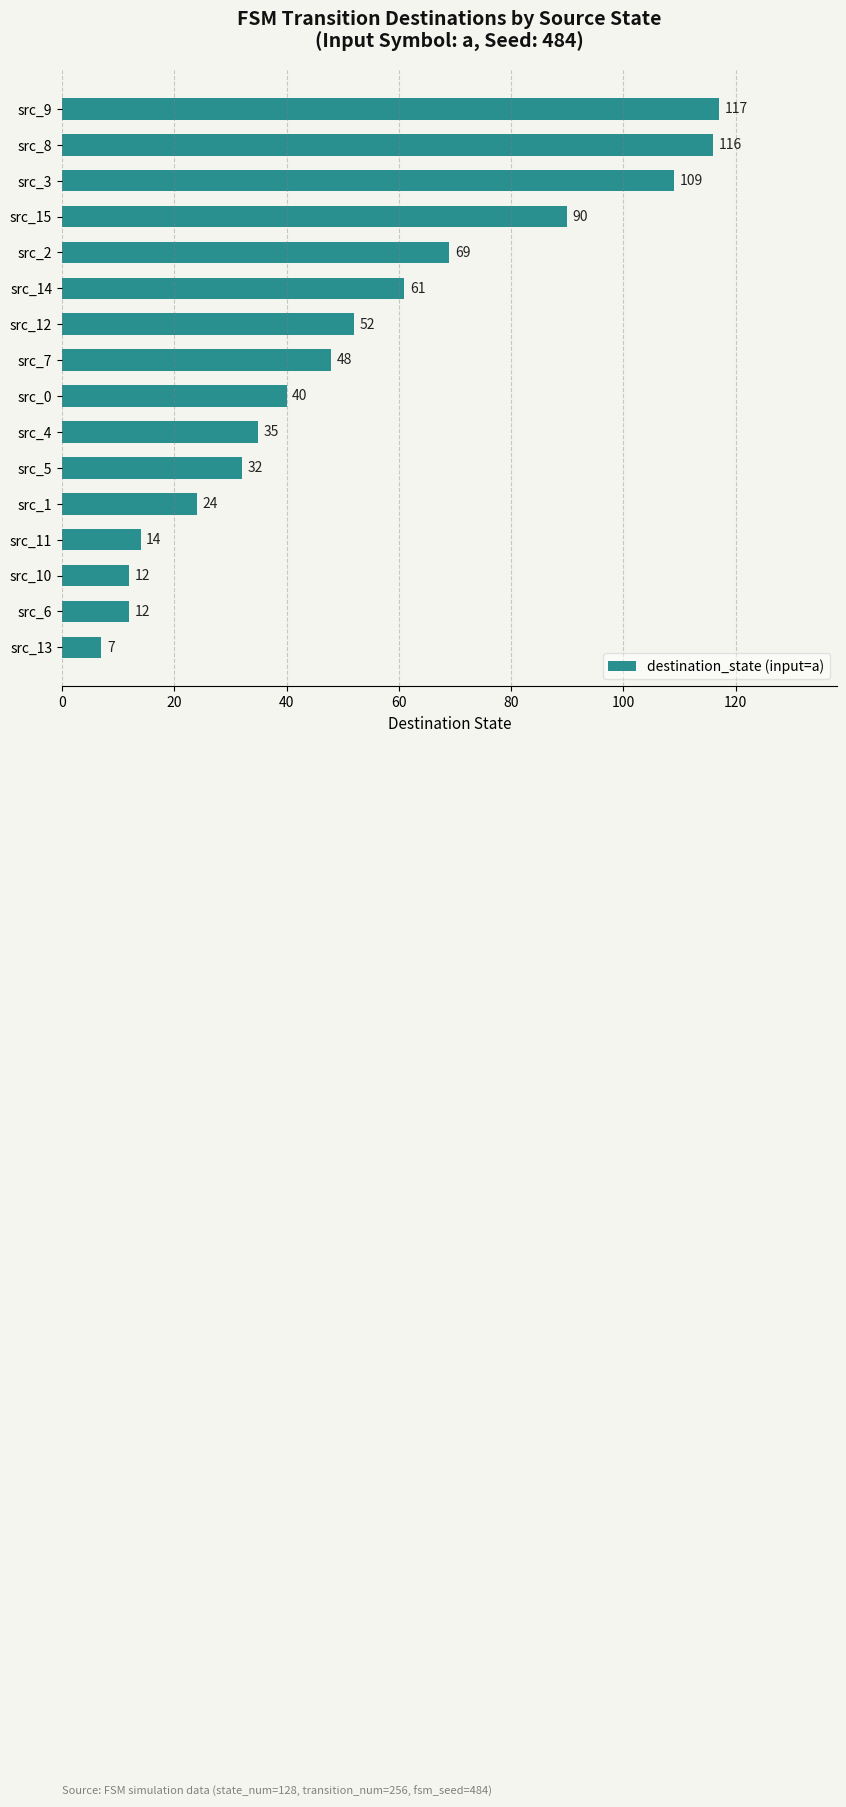

Are the bars horizontal?

Yes